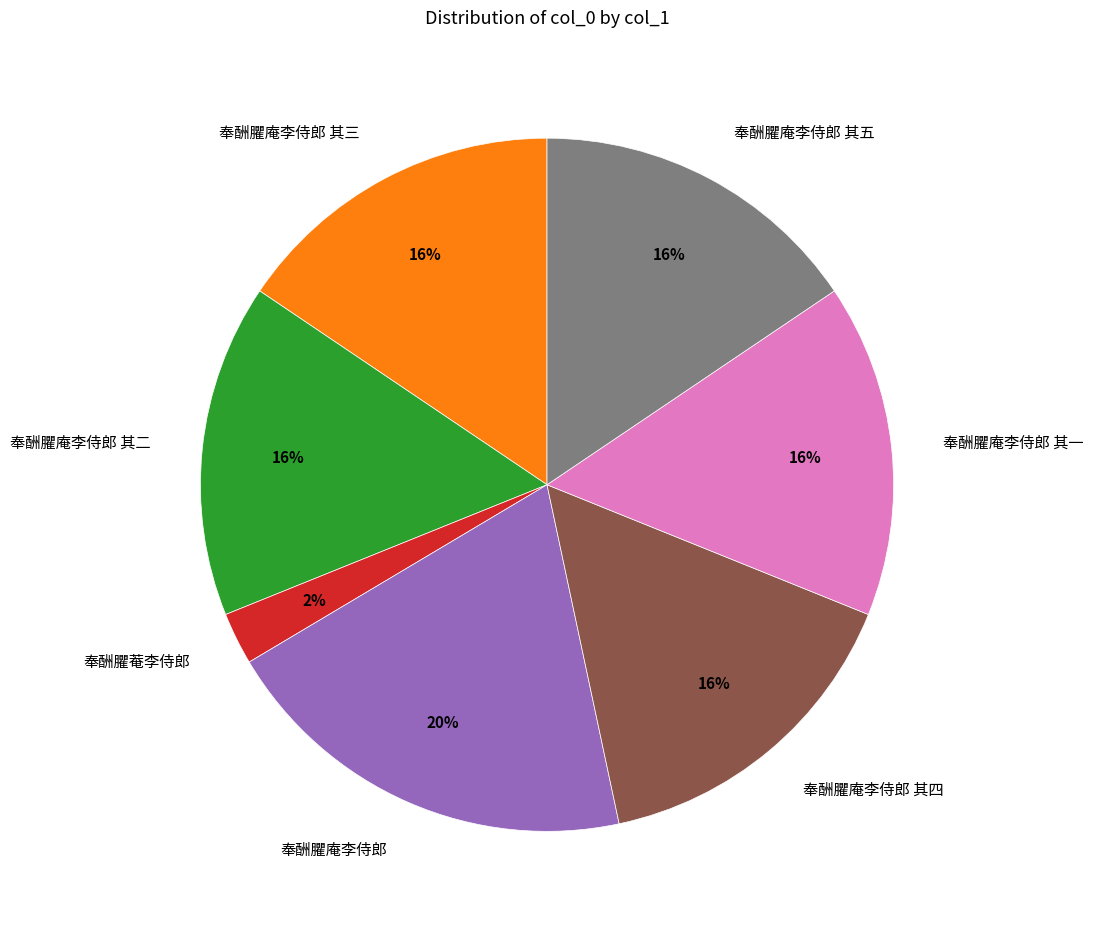

The 奉酬臞庵李侍郎 其二 slice represents 16% of the pie. True or false?

True